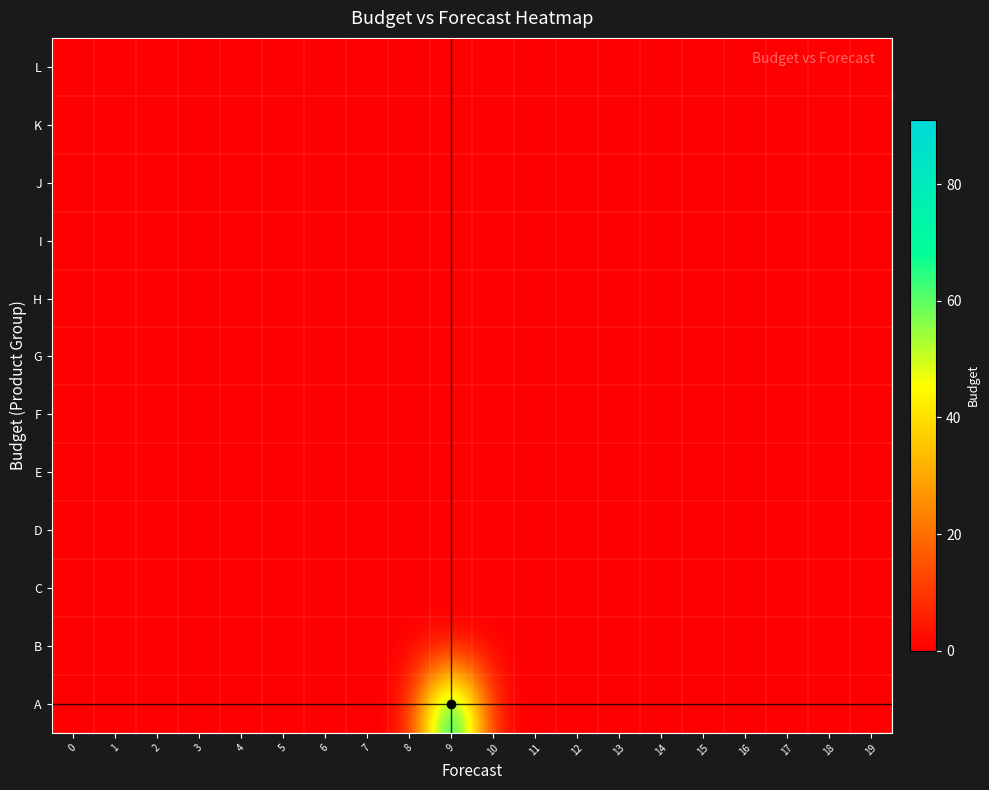

At which category is the sum across all series the highest?

9